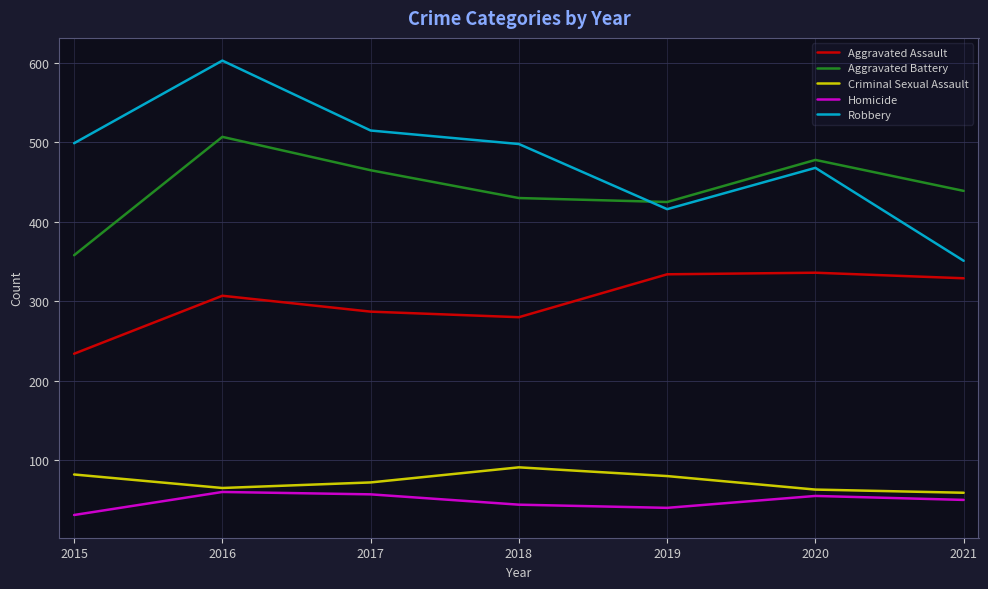

Does the chart have visible grid lines?

Yes